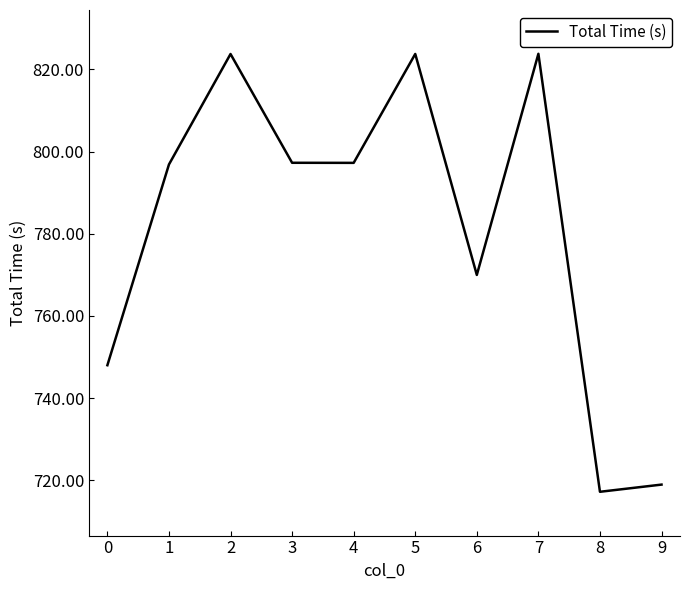

The value at 1 is 237.6. True or false?

False